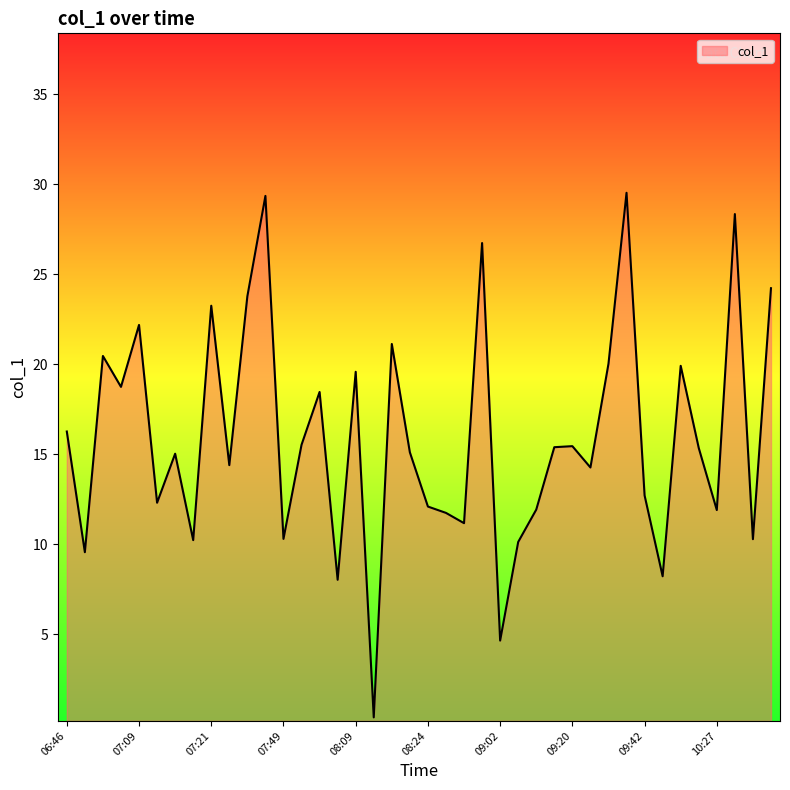

What is the maximum value shown in the chart?

29.5